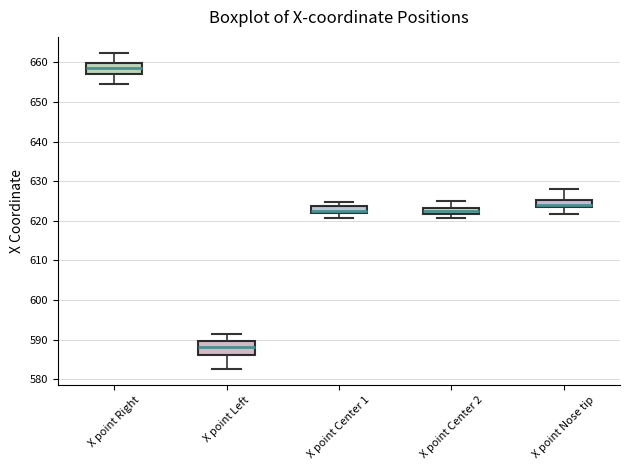

Reading left to right, read every box against the y-axis: the position of its median line, the range the box covers, and the ends of its whiskers. The values are not printed on the chart, so give them approximately, as read against the axis.

X point Right: median 658, box 657 to 660, whiskers 655 to 662
X point Left: median 588, box 586 to 590, whiskers 583 to 591
X point Center 1: median 622 (just above the box's lower edge), box 622 to 624, whiskers 621 to 625
X point Center 2: median 622 (inside the box), box 622 to 623, whiskers 621 to 625
X point Nose tip: median 624, box 623 to 625, whiskers 622 to 628